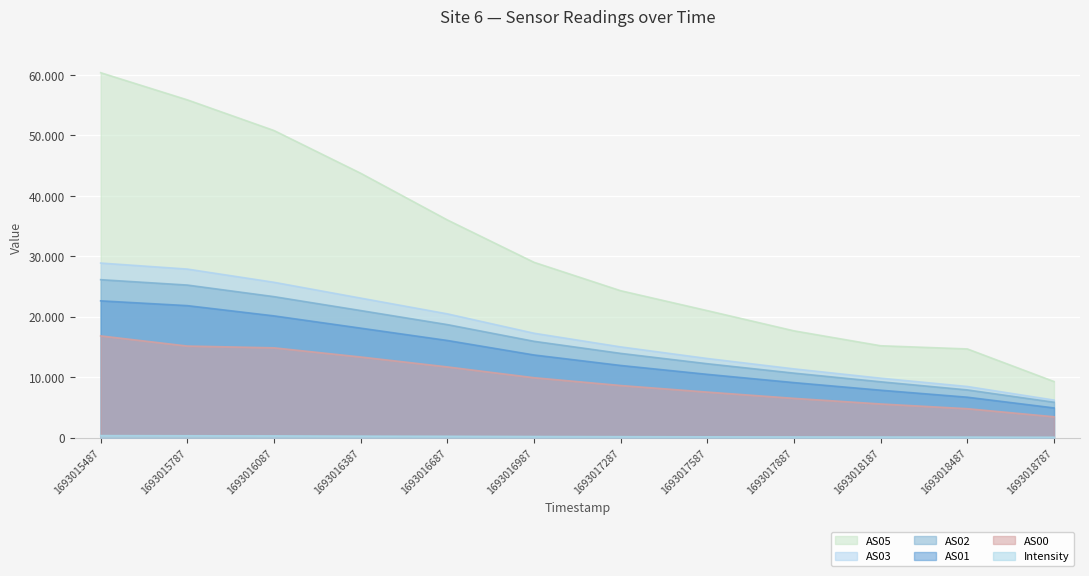

True or false: AS00 and AS05 cross at least once.

False